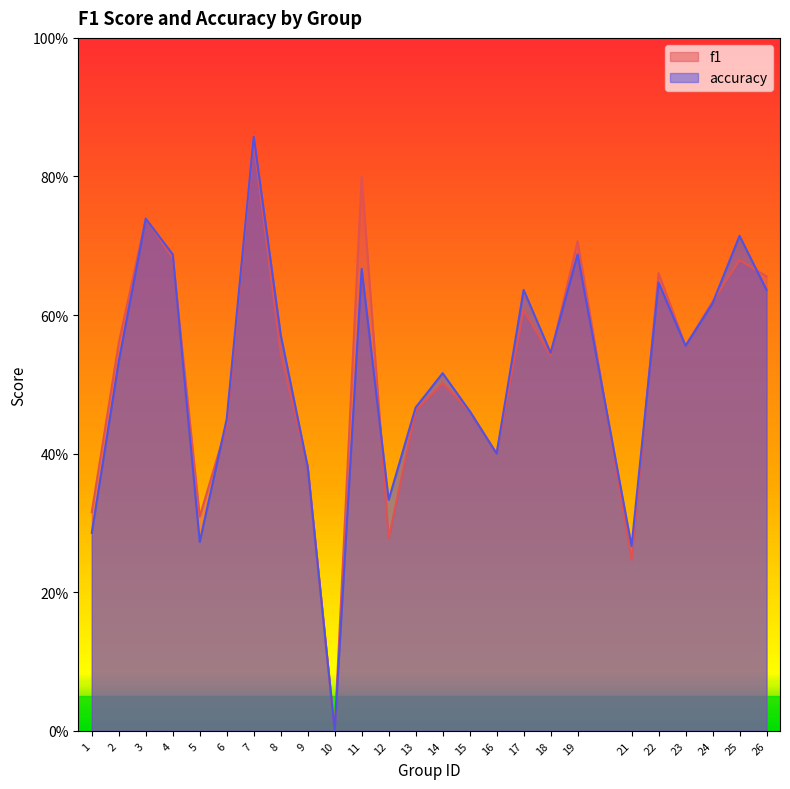

Between which two adjacent categories do f1 and accuracy first intersect?

4 and 5